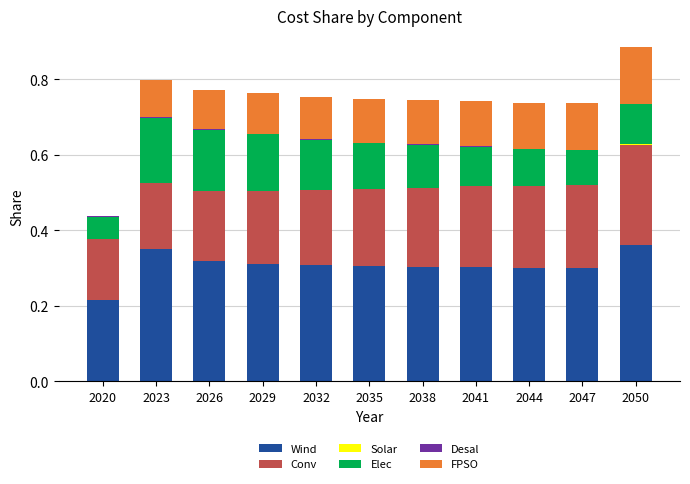

The Wind series shows 0.3 at 2035. True or false?

True